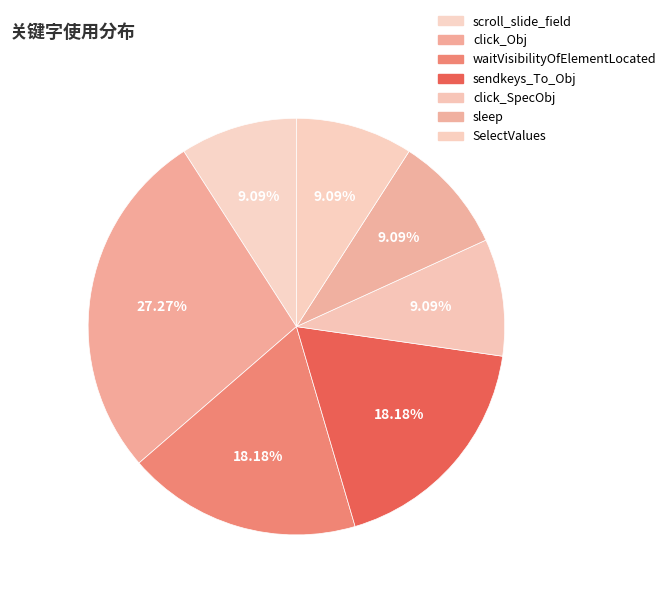

How many slices are in this pie chart?

7